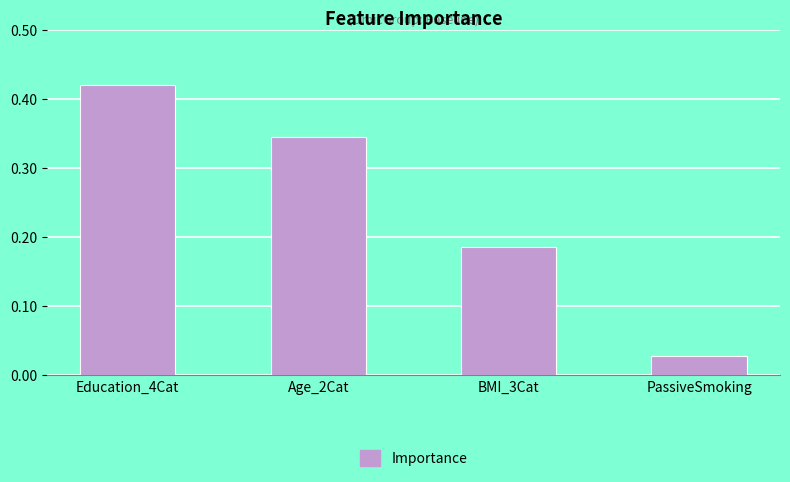

Are the bars grouped side by side (vs. stacked)?

No